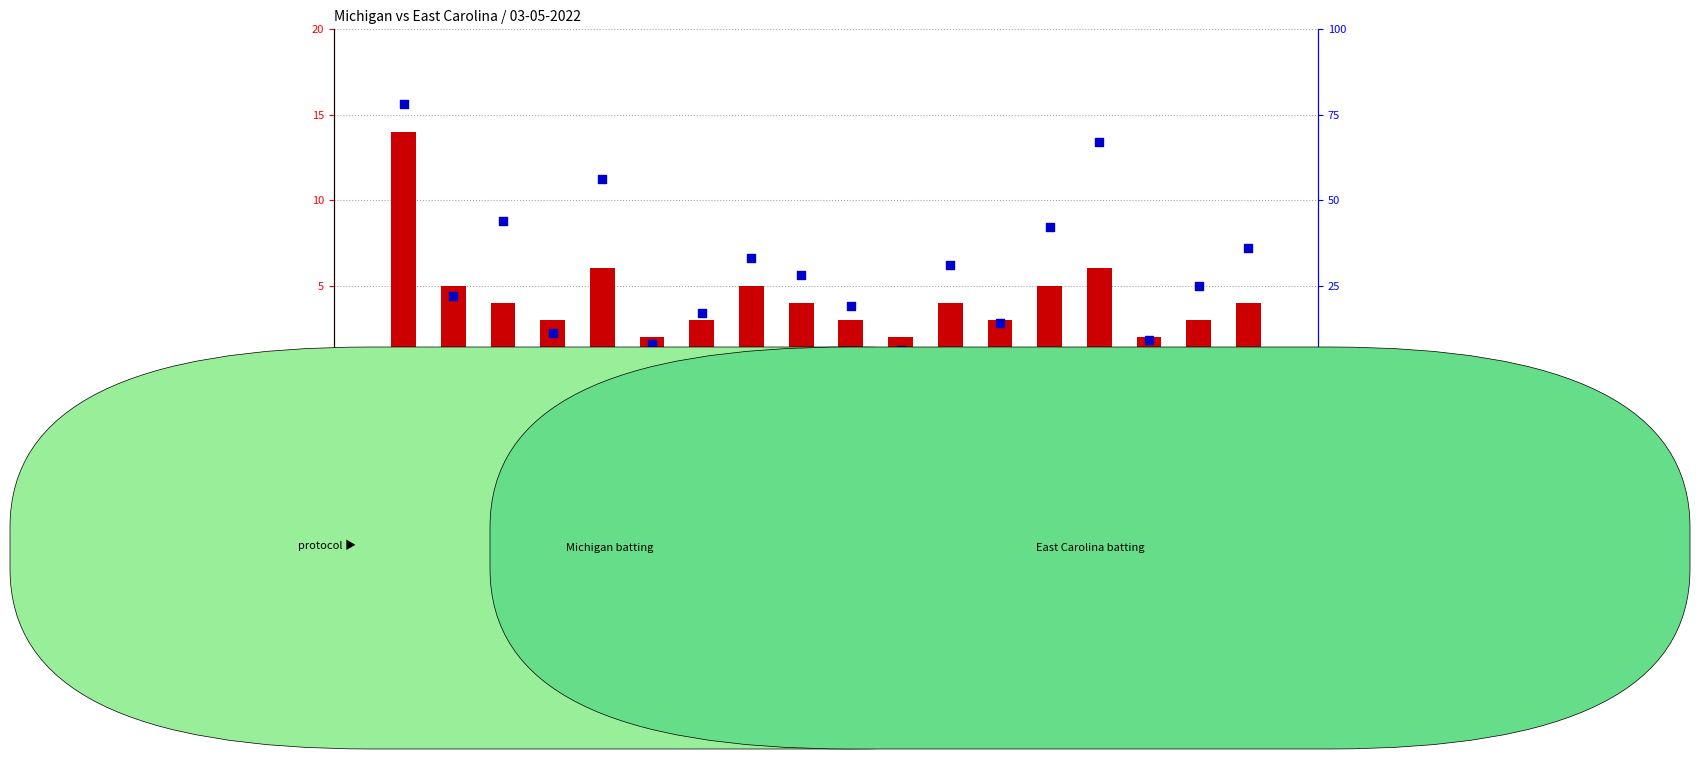

Which series reaches the maximum Y coordinate?

percentile rank within the sample